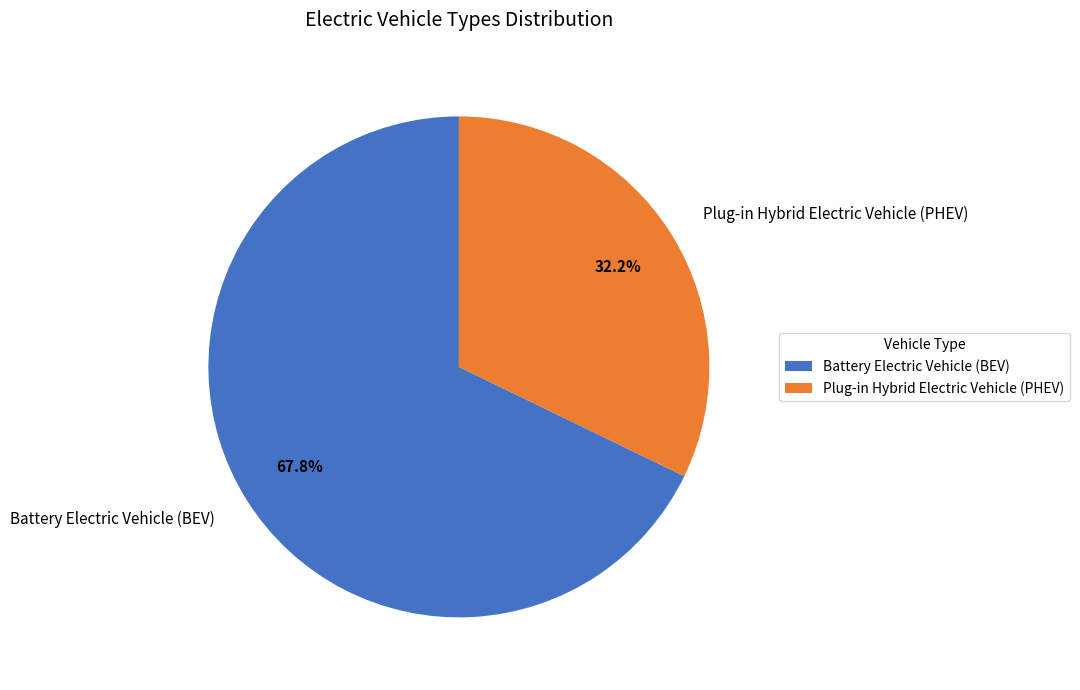

What percentage is the Battery Electric Vehicle (BEV) slice, to the nearest percent?

68%